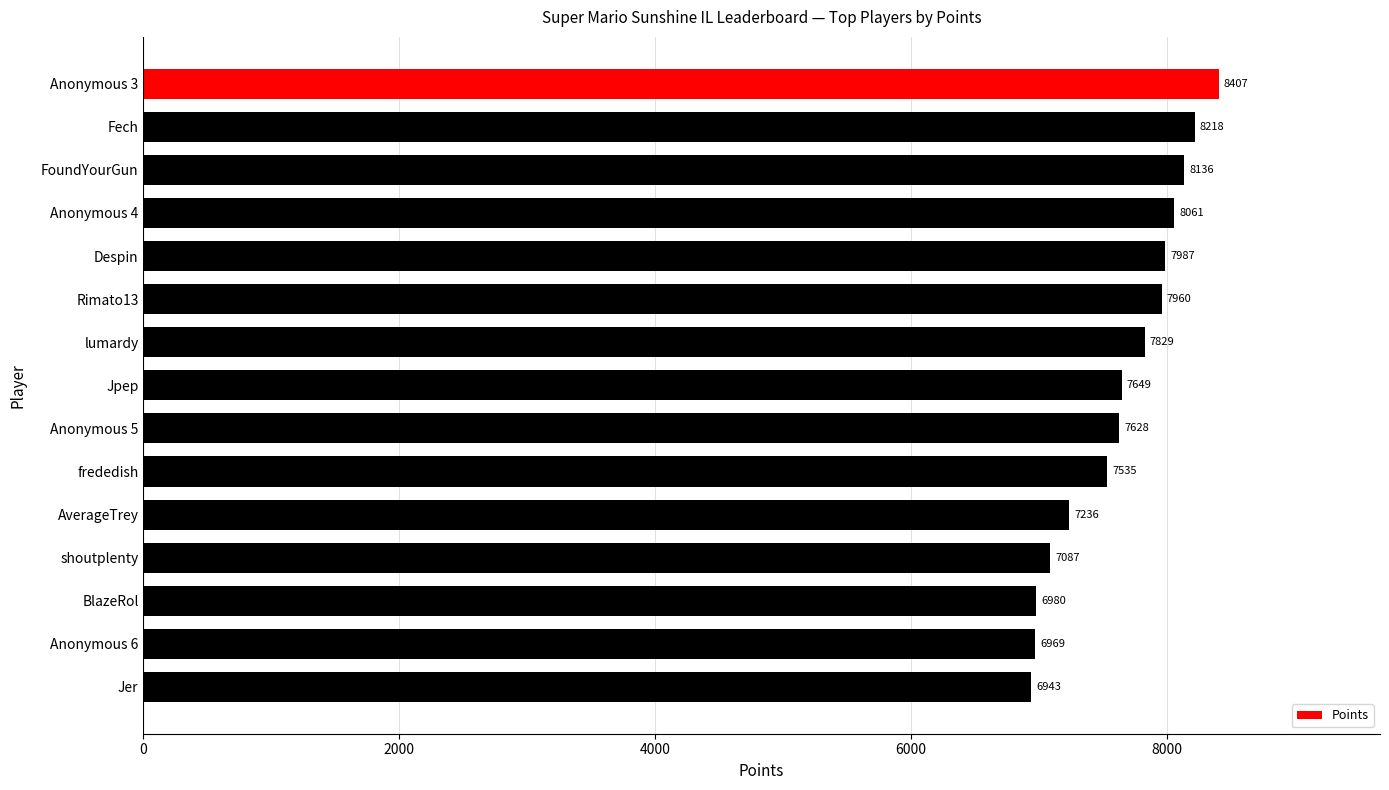

What is the greatest value displayed?

8407